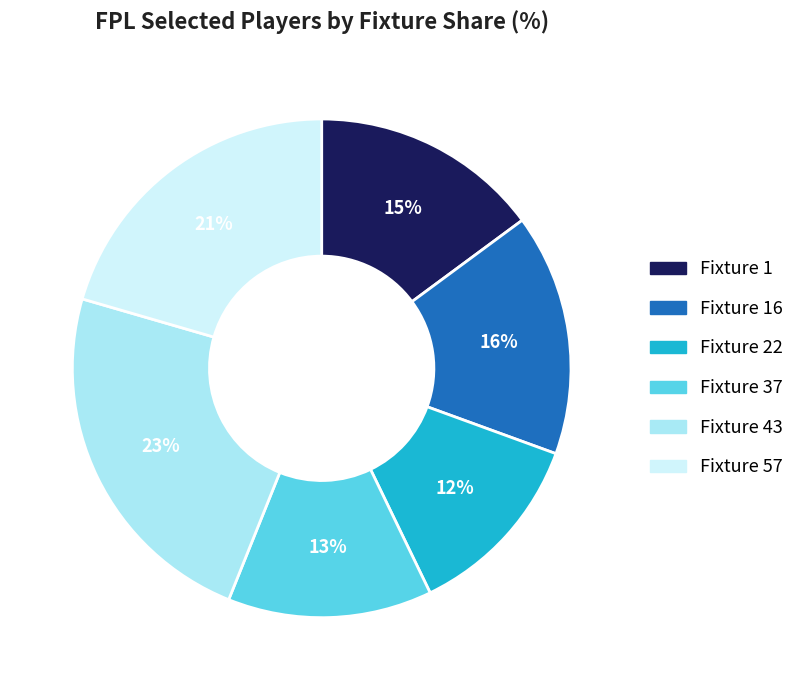

Which category has the biggest portion of the pie?

Fixture 43